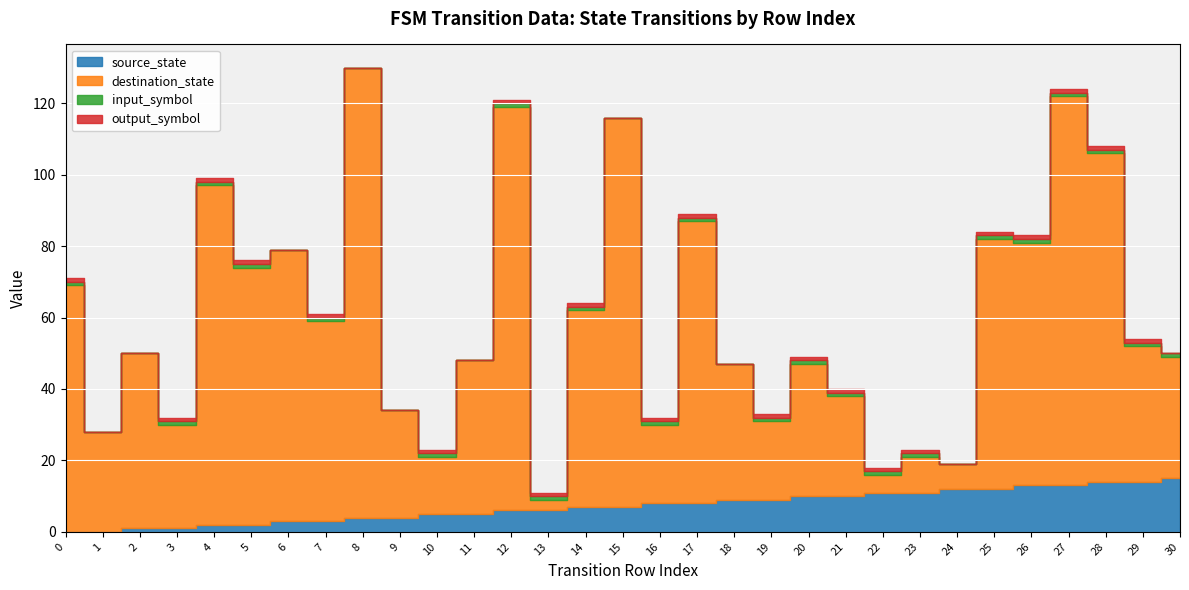

True or false: output_symbol has a value of 1 at 4.

True